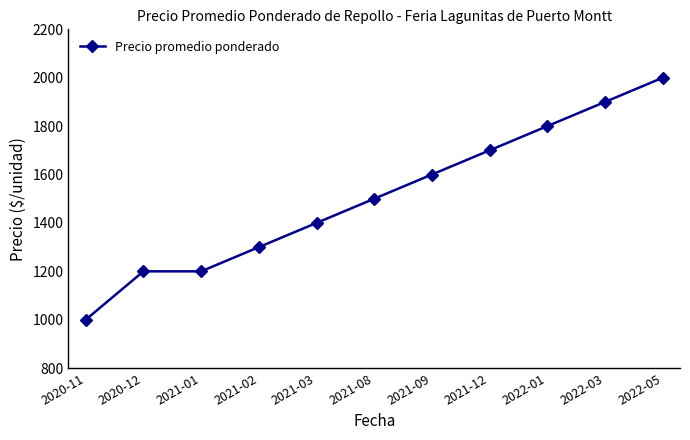

What is the greatest value displayed?

2000